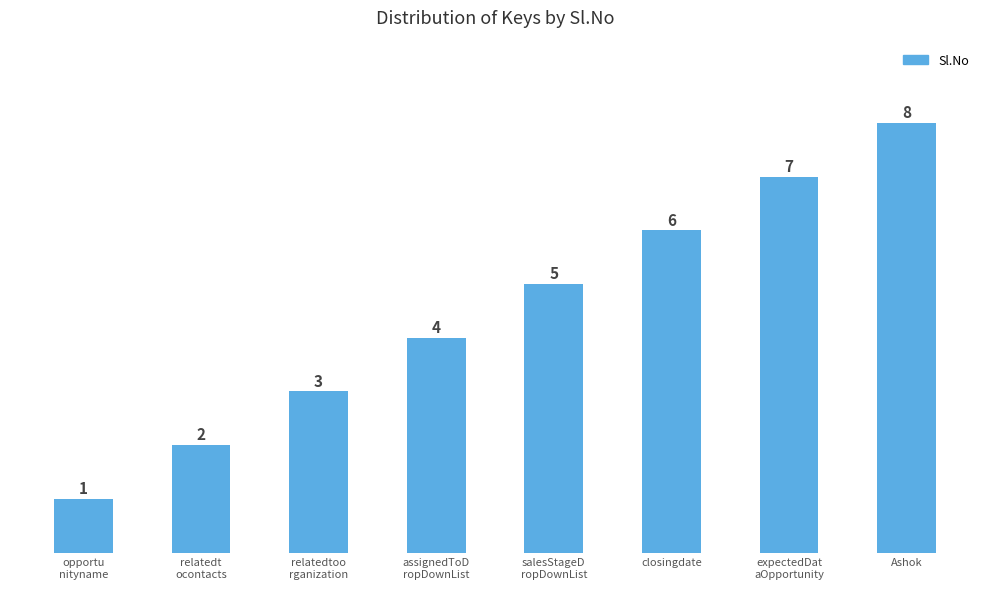

Reading left to right, what are all the values shown in this chart?

opportu
nityname=1	relatedt
ocontacts=2	relatedtoo
rganization=3	assignedToD
ropDownList=4	salesStageD
ropDownList=5	closingdate=6	expectedDat
aOpportunity=7	Ashok=8